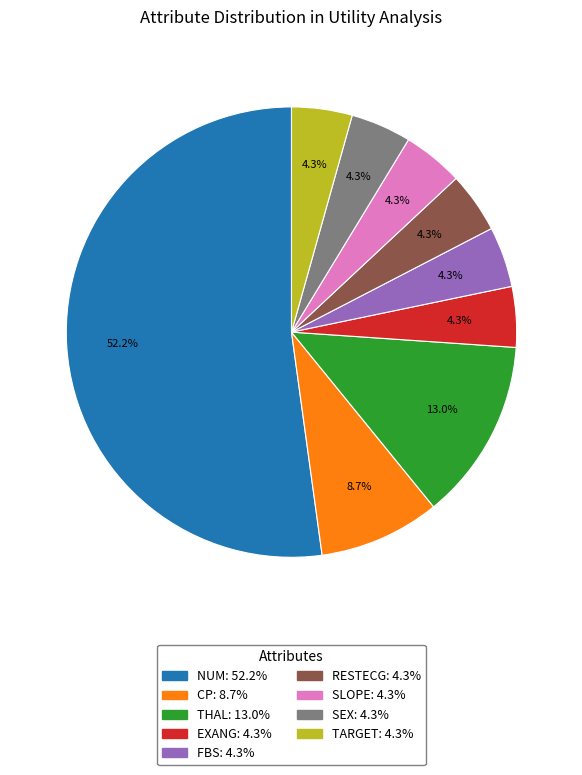

Does any single category account for the majority?

Yes